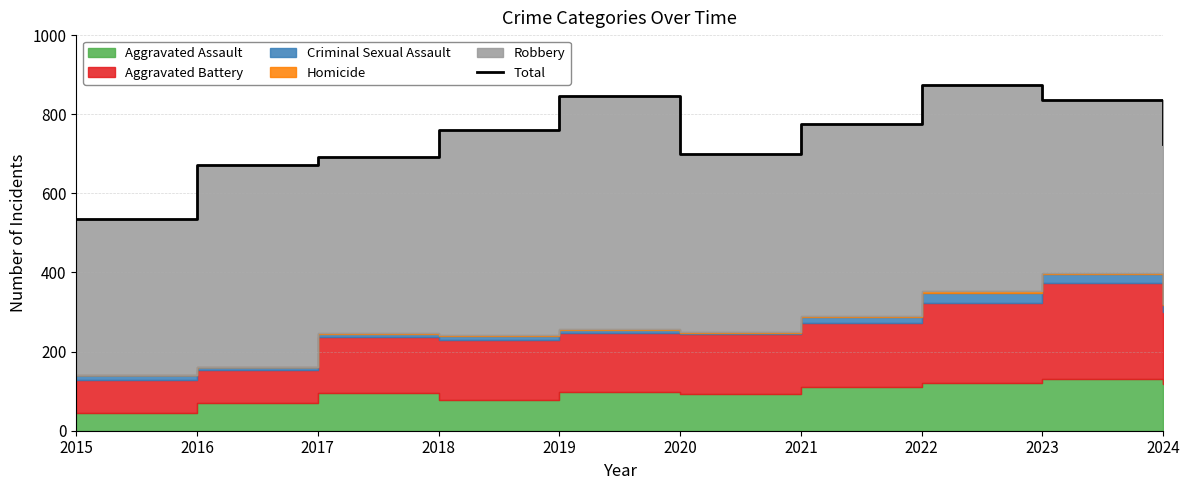

Where is the first local maximum?

2019